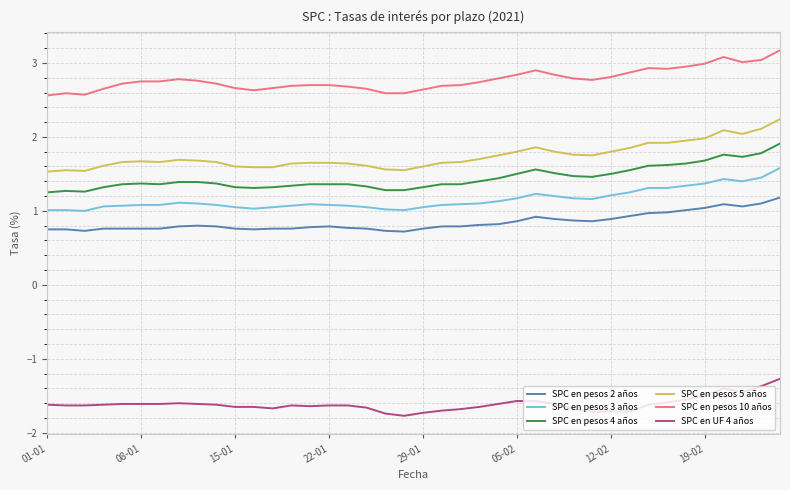

What is the greatest value displayed?

3.2